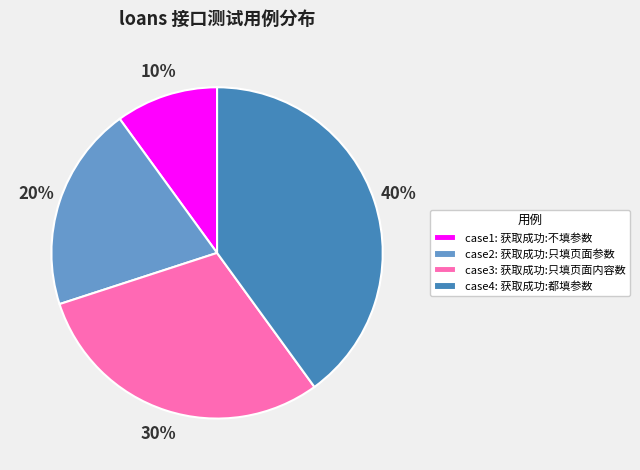

Approximately how many times larger is the value at case4: 获取成功:都填参数 compared to case2: 获取成功:只填页面参数?

2.0